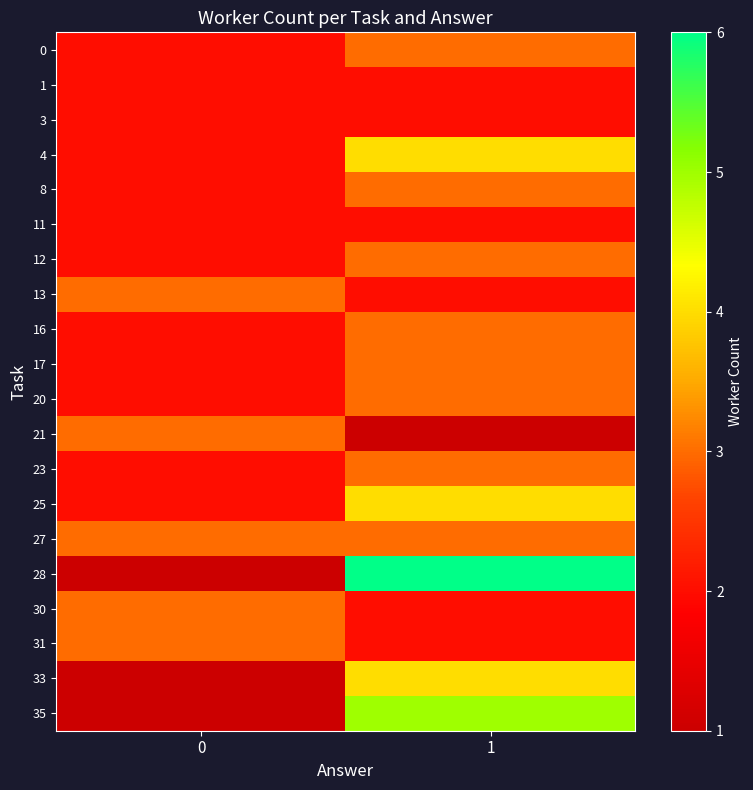

Reading right to left, transcribe all the data shown in this chart.

row_0: 3	2
row_1: 2	2
row_2: 2	2
row_3: 4	2
row_4: 3	2
row_5: 2	2
row_6: 3	2
row_7: 2	3
row_8: 3	2
row_9: 3	2
row_10: 3	2
row_11: 1	3
row_12: 3	2
row_13: 4	2
row_14: 3	3
row_15: 6	1
row_16: 2	3
row_17: 2	3
row_18: 4	1
row_19: 5	1